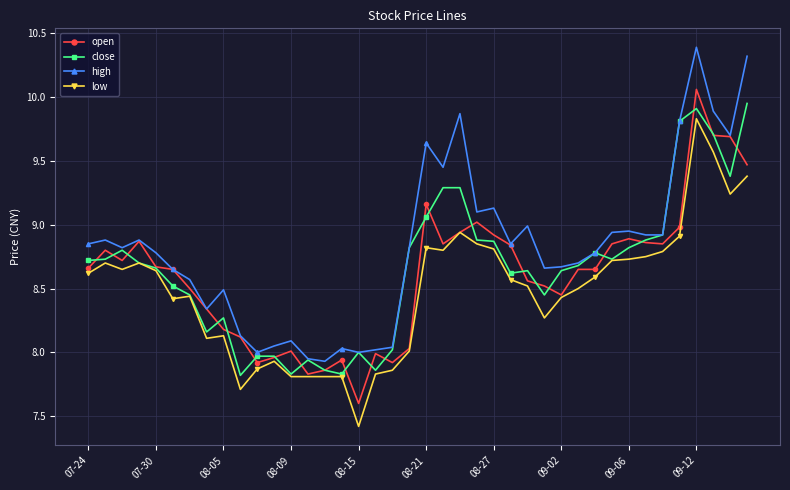

Which series has the largest total across all categories?

high